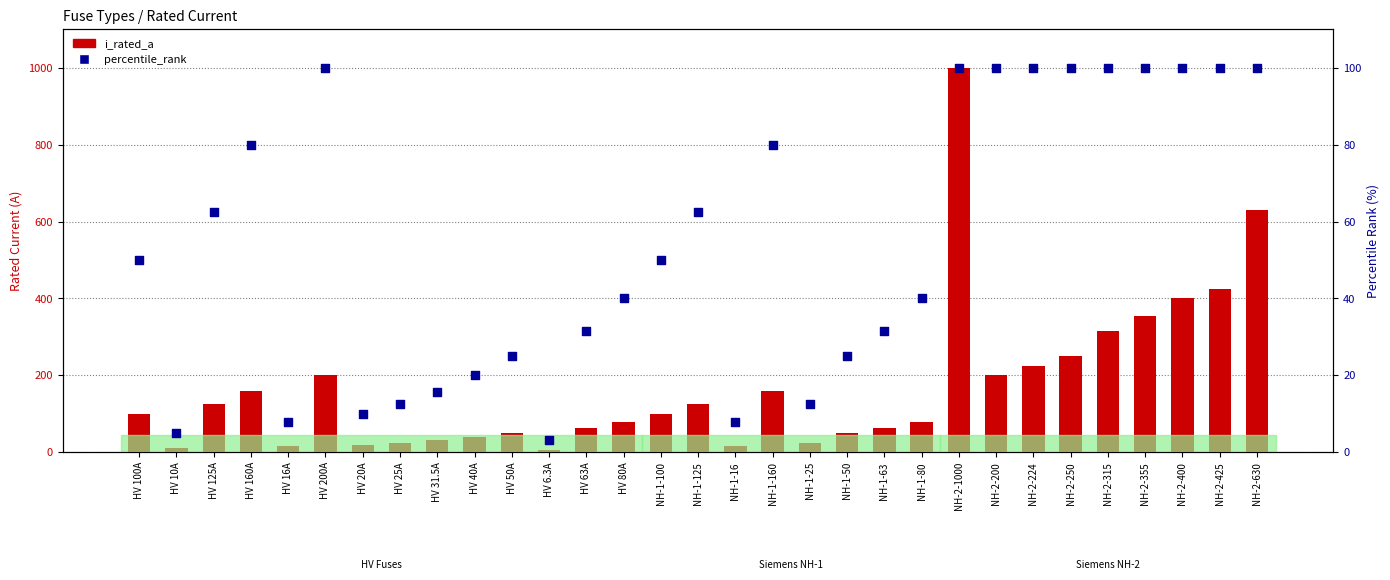

What are all the series names shown in the legend?

i_rated_a, percentile_rank